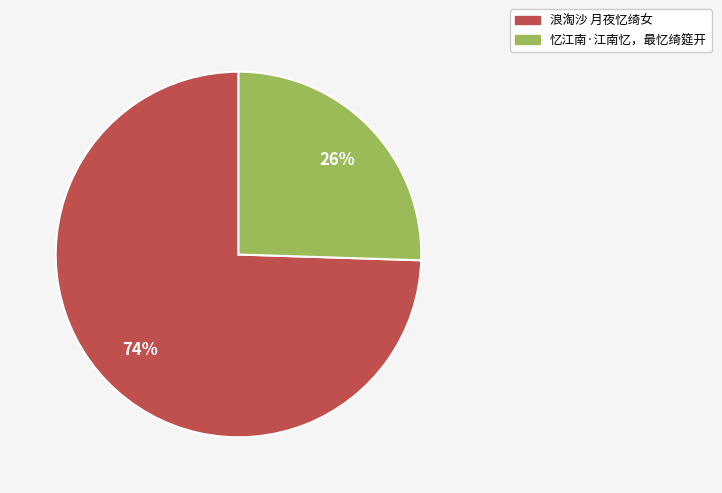

To the nearest percent, what portion does 浪淘沙 月夜忆绮女 represent?

74%